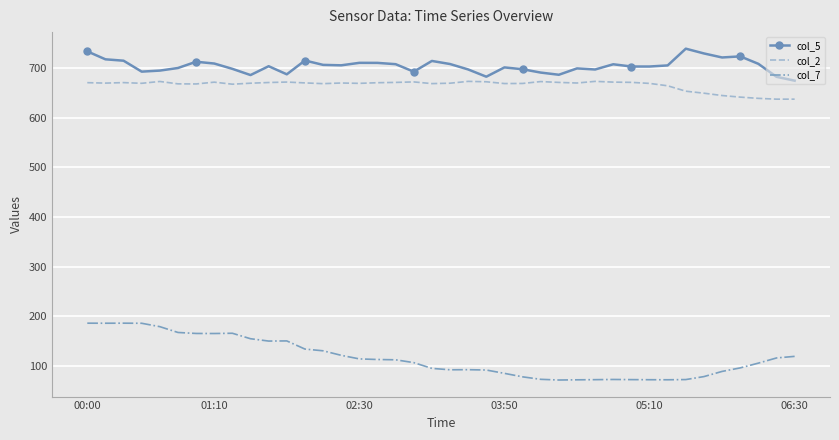

True or false: col_7 and col_5 cross at least once.

False